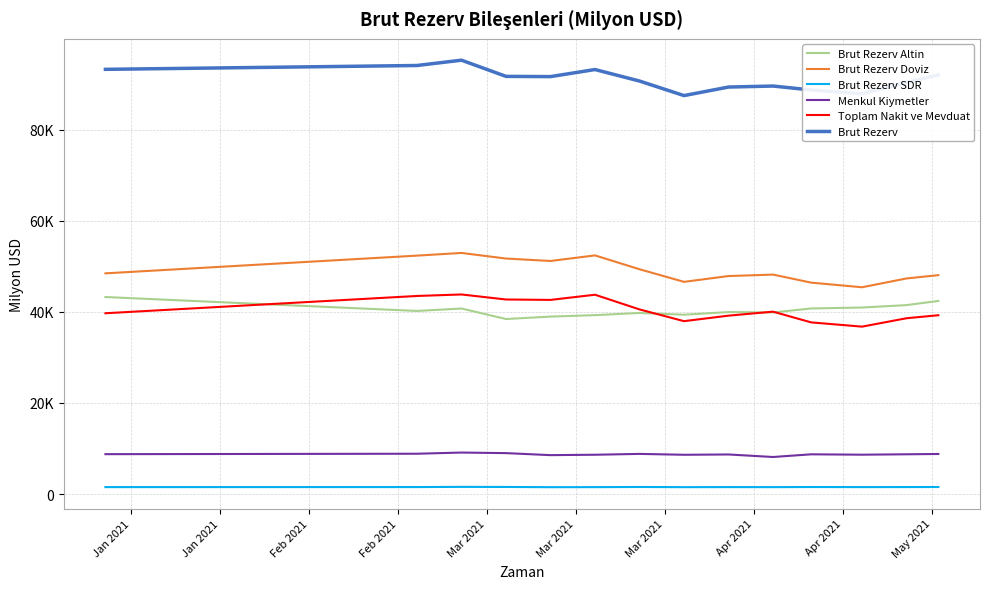

Does the chart display data point markers on the line(s)?

No